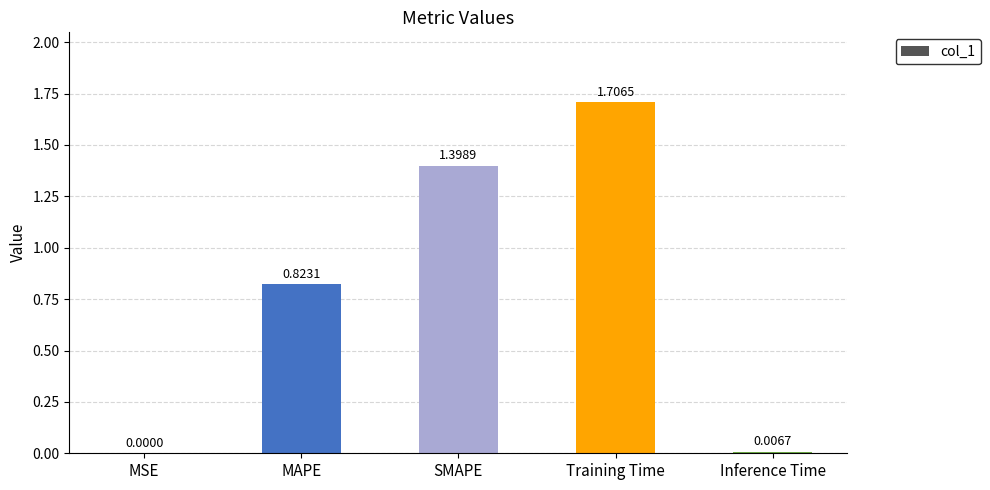

What is the sum of all values?

3.9